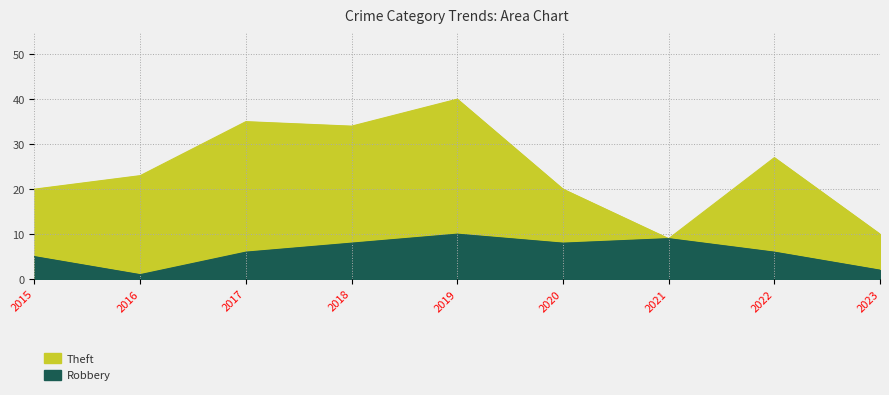

Reading left to right, extract all data points from this chart.

Theft: 20	23	35	34	40	20	9	27	10
Robbery: 5	1	6	8	10	8	9	6	2